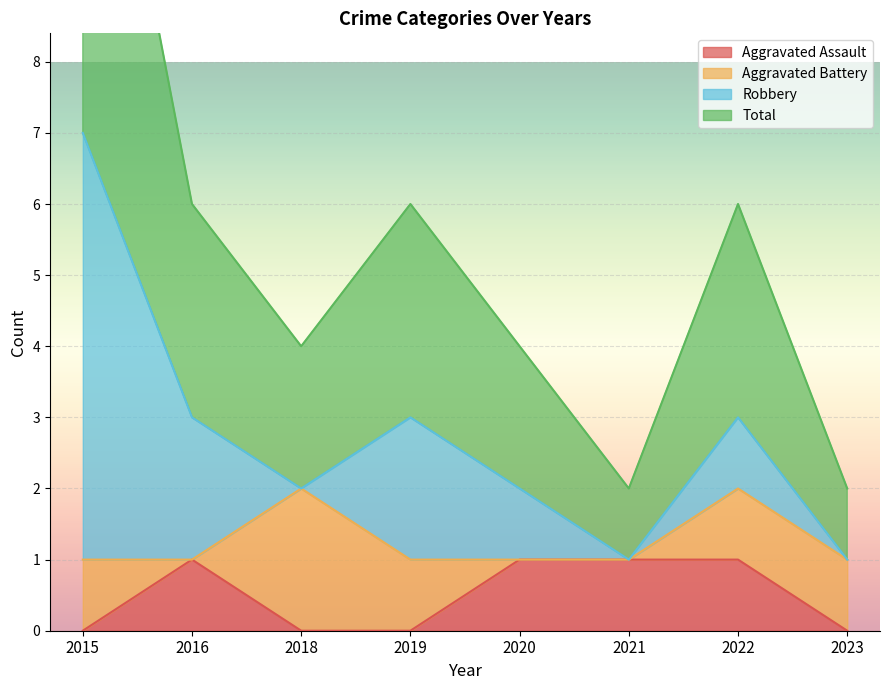

The value of Aggravated Assault at 2018 is 1. True or false?

False